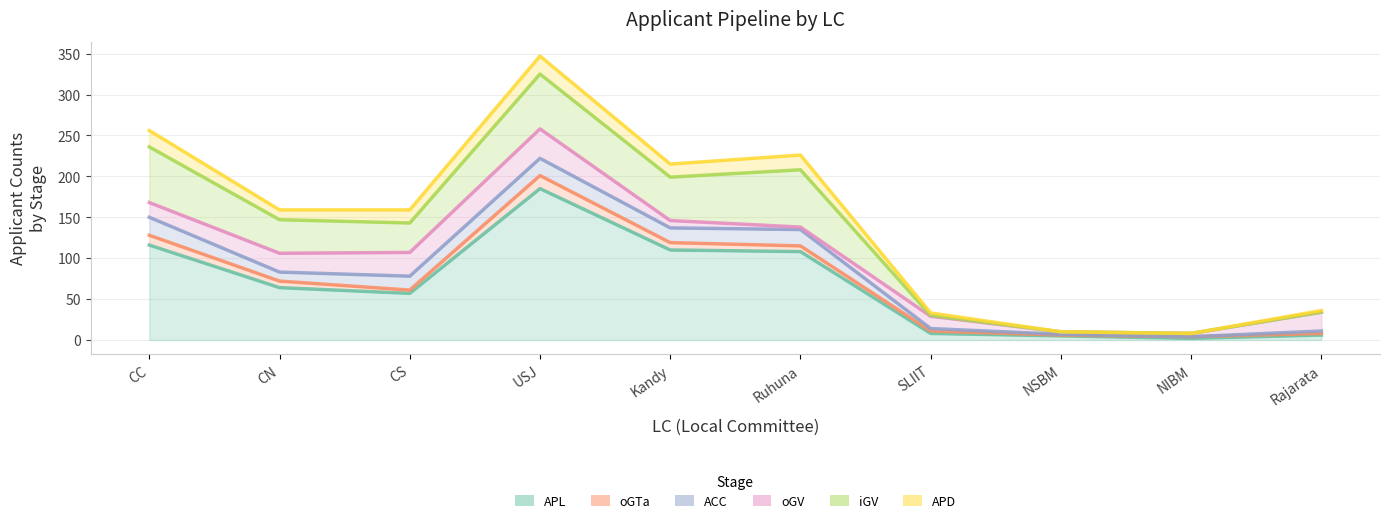

What is the label of the 10th point from the right?

CC